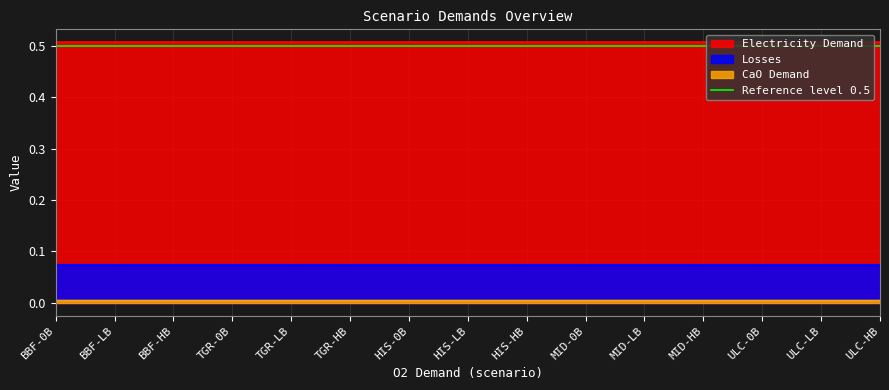

Reading left to right, list all the values displayed in this chart.

Electricity Demand: 0.5	0.5	0.5	0.5	0.5	0.5	0.5	0.5	0.5	0.5	0.5	0.5	0.5	0.5	0.5
Losses: 0.1	0.1	0.1	0.1	0.1	0.1	0.1	0.1	0.1	0.1	0.1	0.1	0.1	0.1	0.1
CaO Demand: 0.0	0.0	0.0	0.0	0.0	0.0	0.0	0.0	0.0	0.0	0.0	0.0	0.0	0.0	0.0